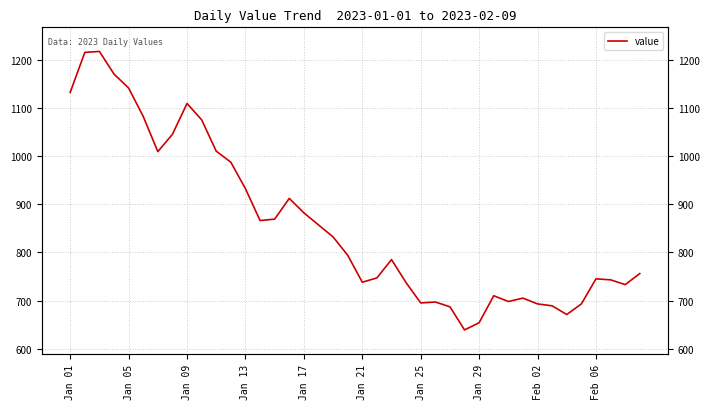

How many values are below 794?

20